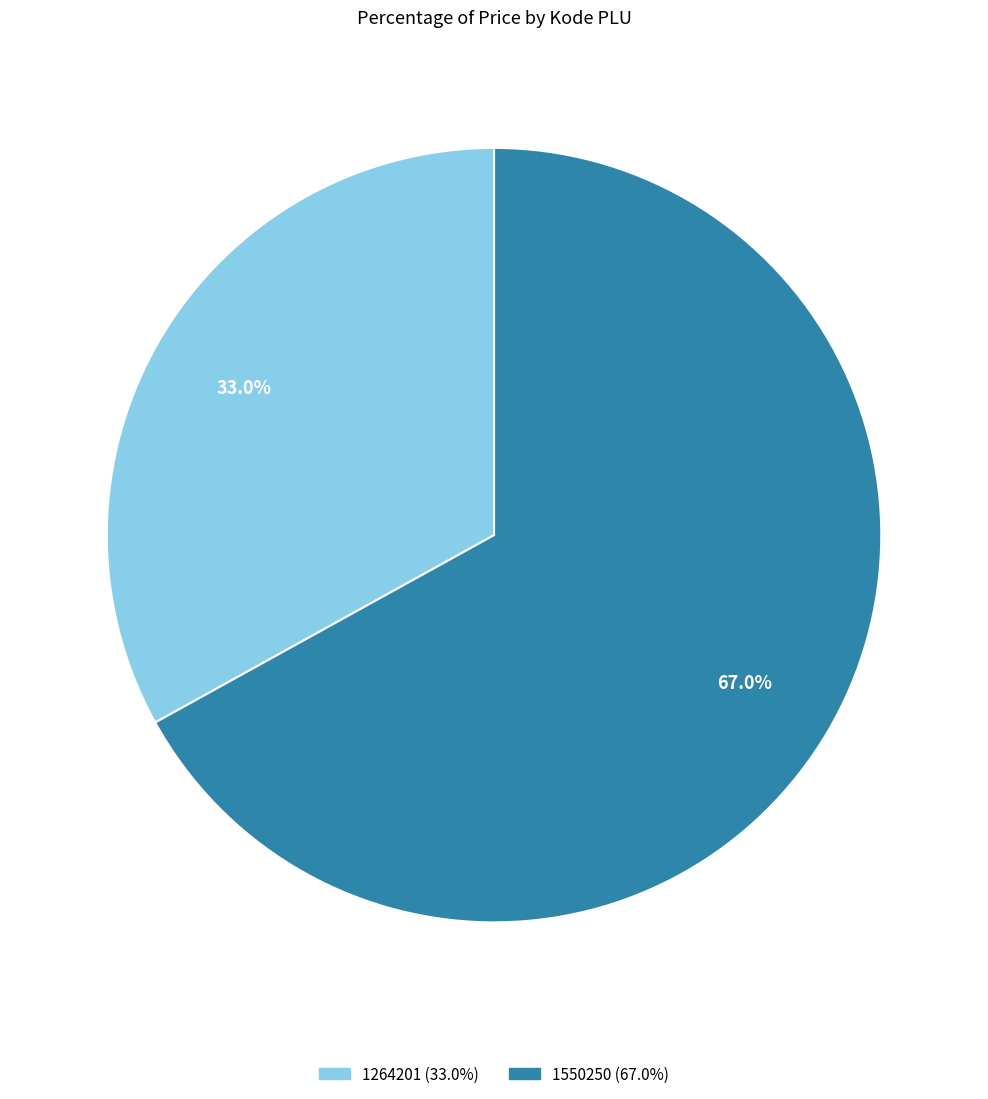

To the nearest percent, what is the difference between the 1550250 and 1264201 slice percentages?

34%